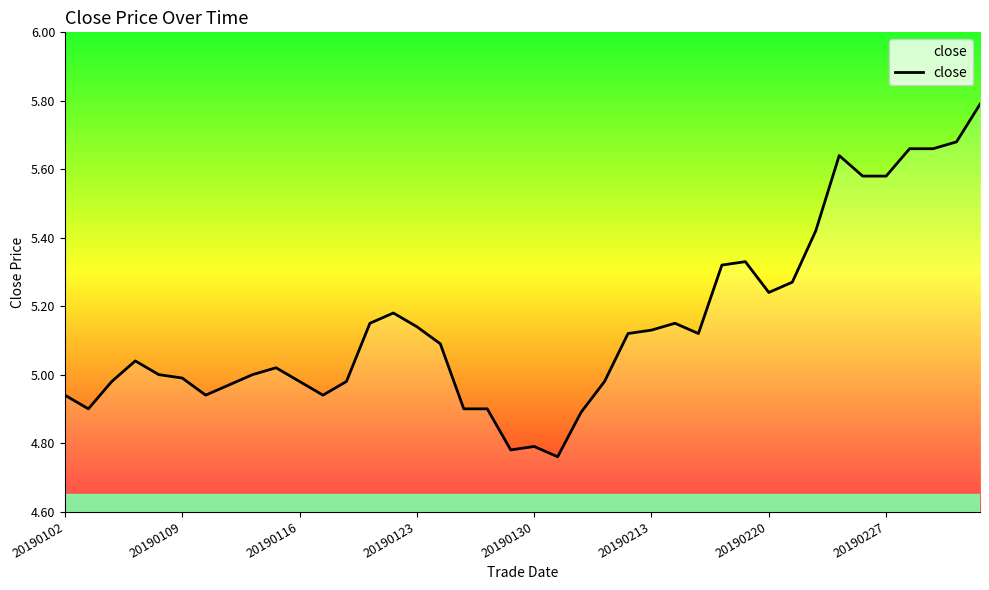

What is the difference between the maximum and minimum values?

1.0